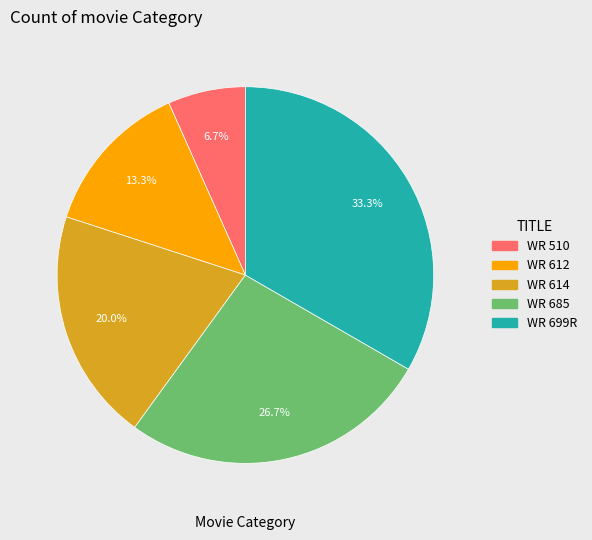

To the nearest percent, what percentage of the pie is WR 614?

20%